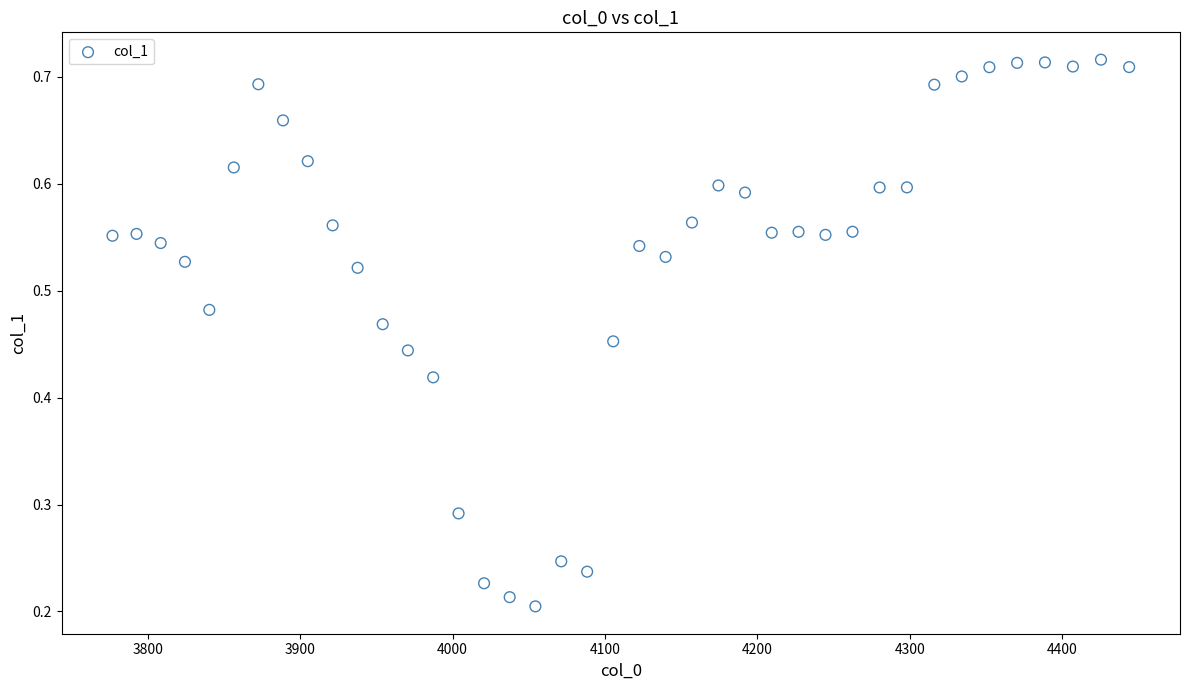

What is the range of X values (max minus min)?

667.4